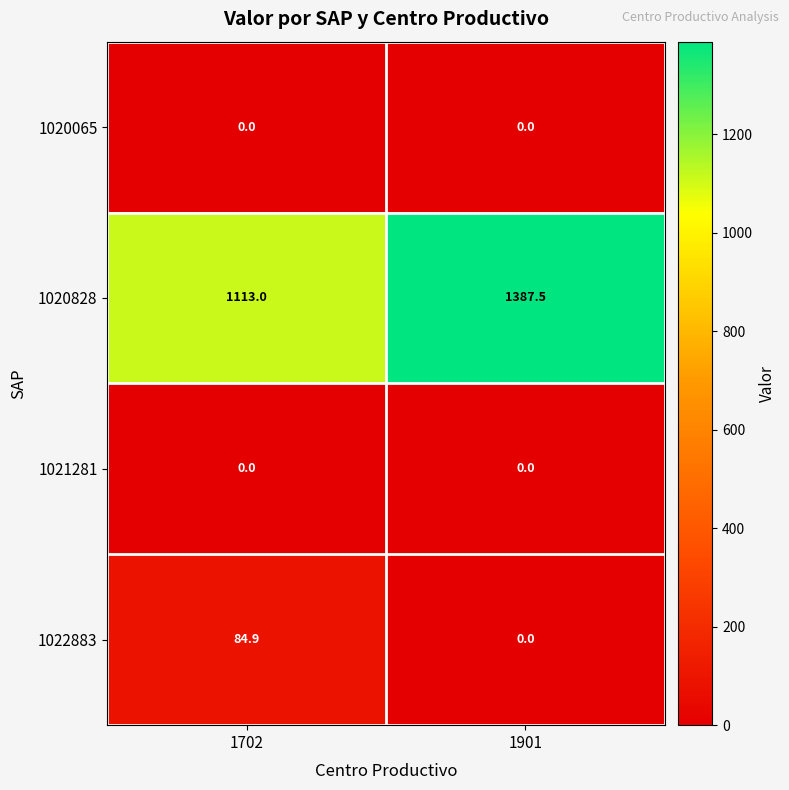

Reading right to left, what are all the values shown in this chart?

1020065: 0.0	0.0
1020828: 1387.5	1113.0
1021281: 0.0	0.0
1022883: 0.0	84.9